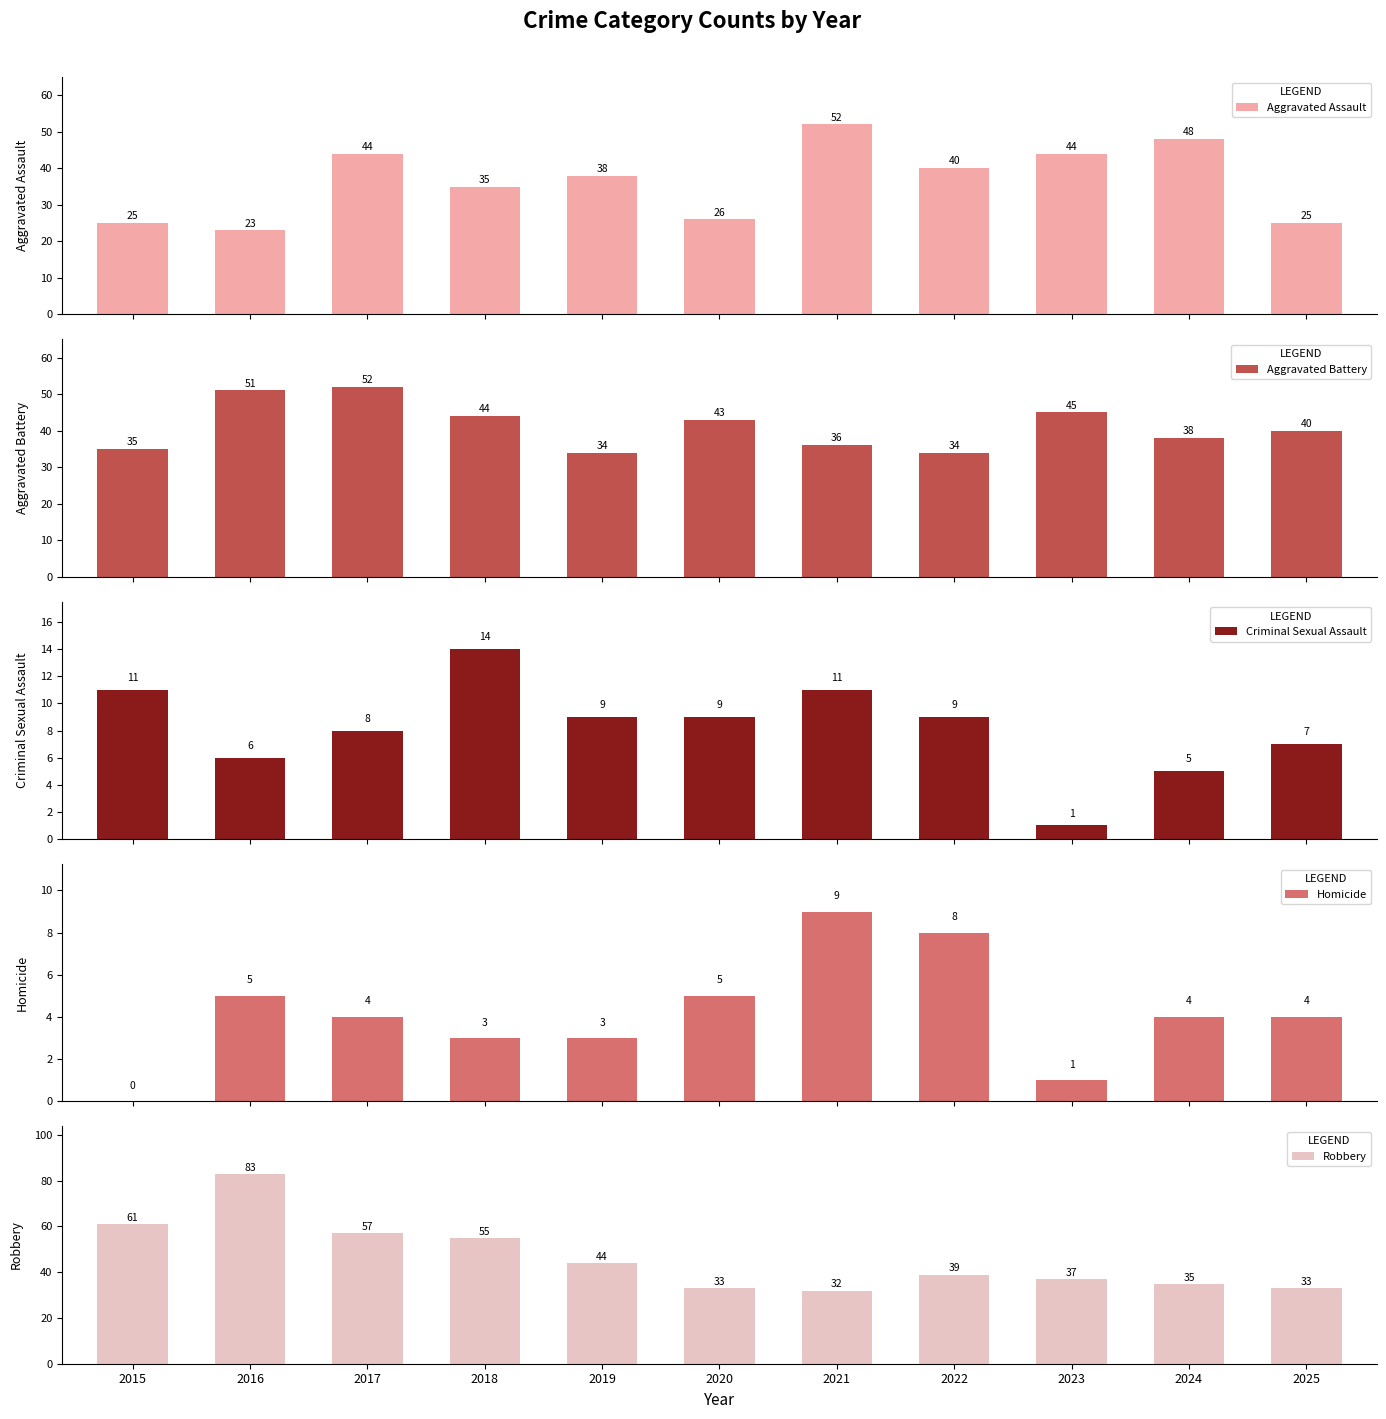

Rank the series by their maximum value, from lowest to highest.

Homicide, Criminal Sexual Assault, Aggravated Assault, Aggravated Battery, Robbery